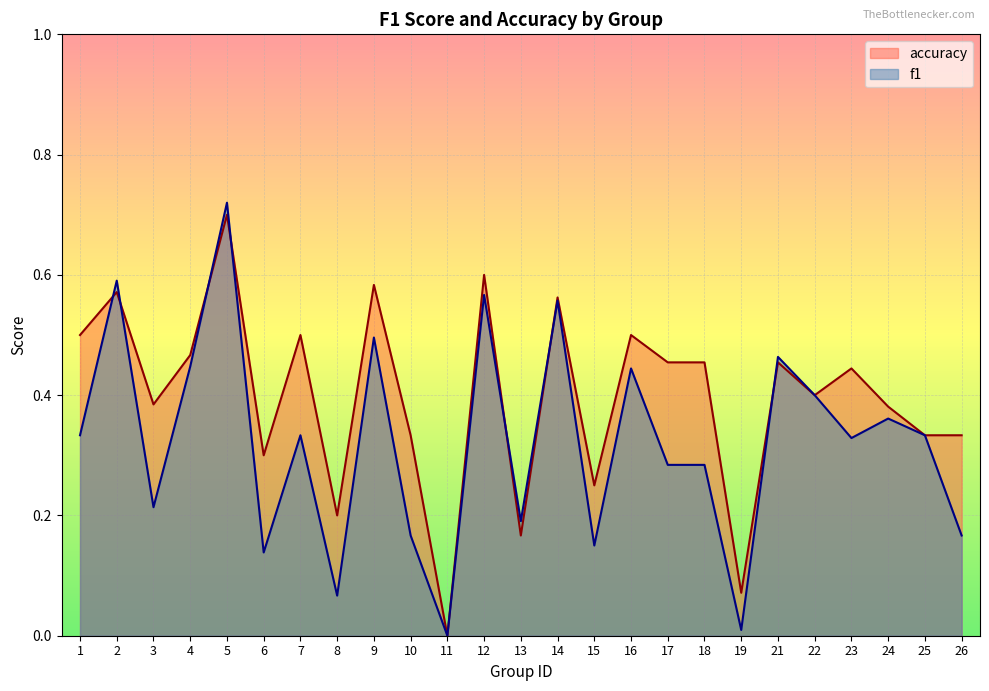

What is the sum of the accuracy values at 13 and 14?

0.7